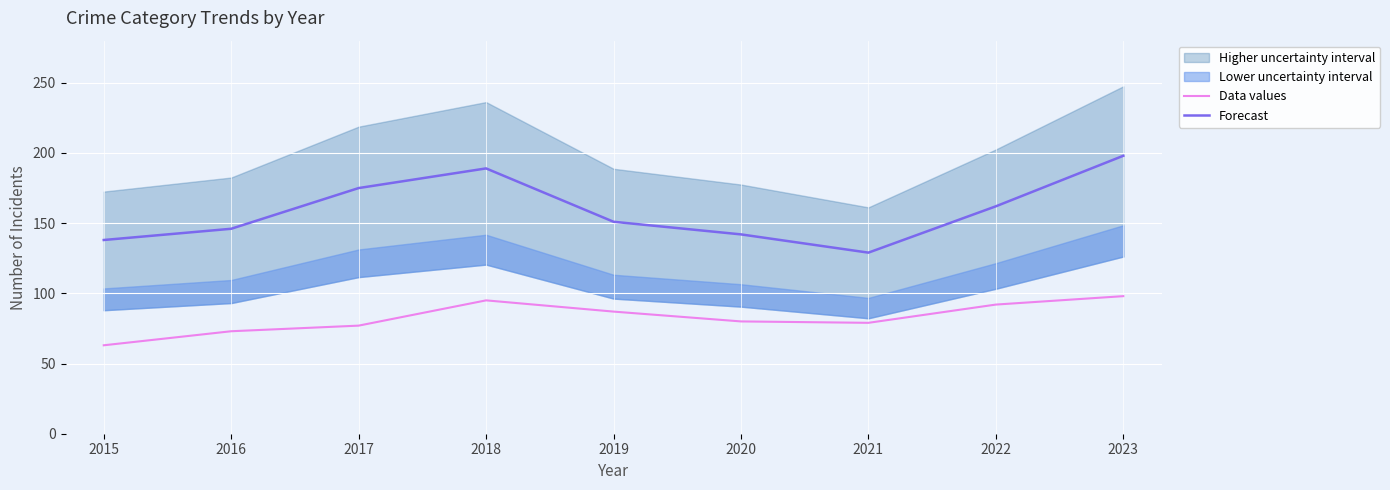

Is the value of Forecast at 2022 greater than the value of Data values at 2020?

Yes